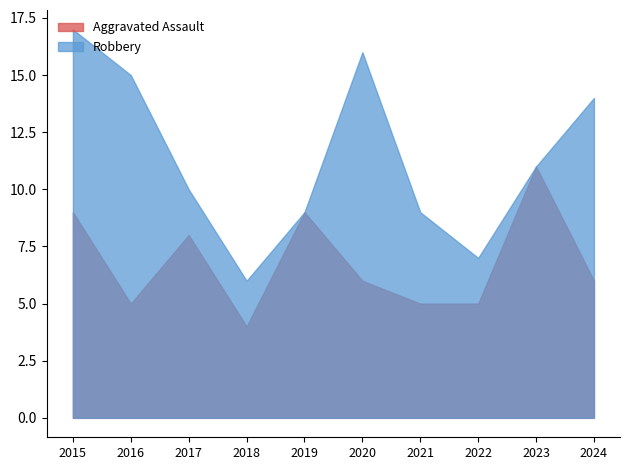

At which category is the sum across all series the highest?

2015